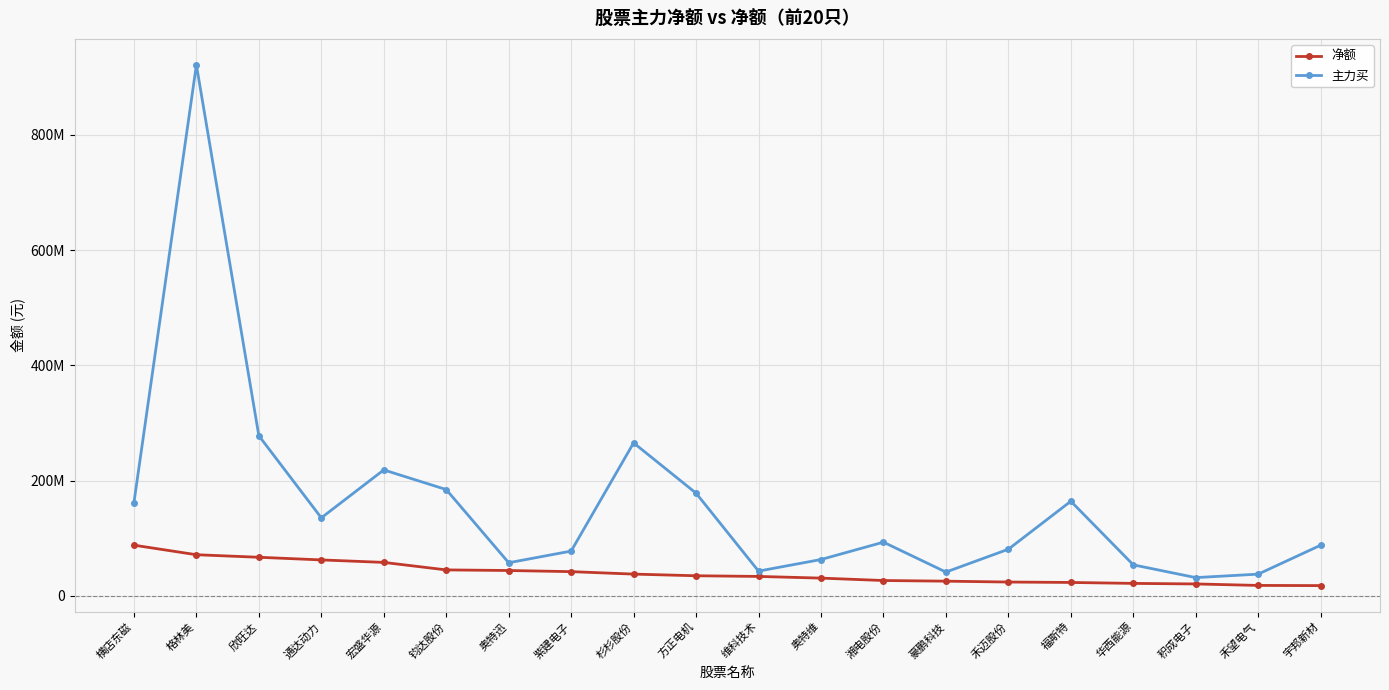

What is the label of the 19th point from the right?

格林美